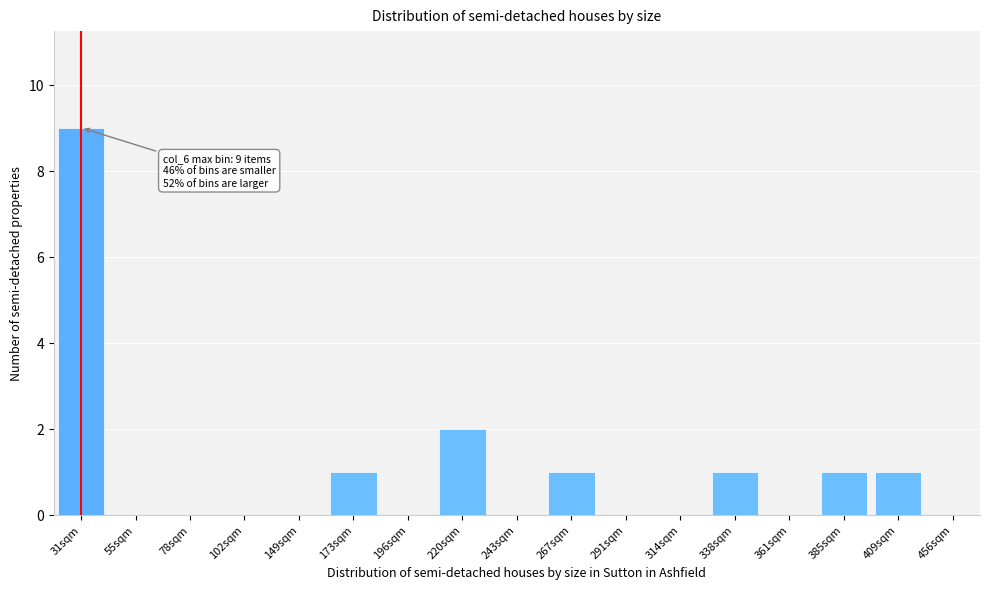

Reading left to right, transcribe all the data shown in this chart.

31sqm=9	55sqm=0	78sqm=0	102sqm=0	149sqm=0	173sqm=1	196sqm=0	220sqm=2	243sqm=0	267sqm=1	291sqm=0	314sqm=0	338sqm=1	361sqm=0	385sqm=1	409sqm=1	456sqm=0